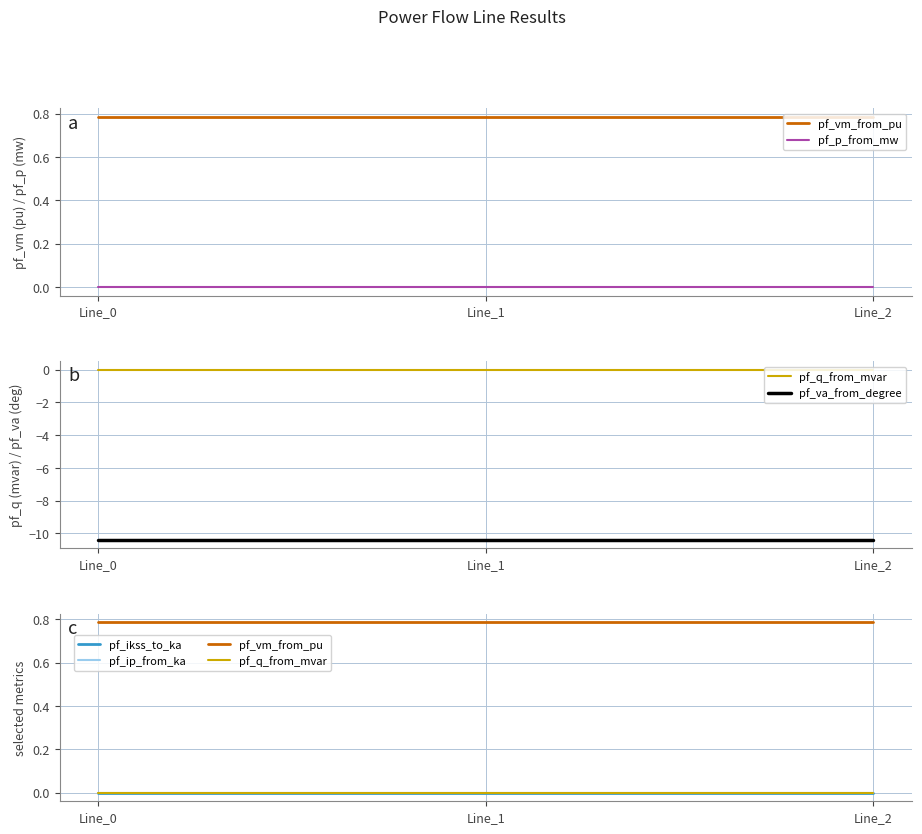

Which category has the lowest value across all series?

Line_0